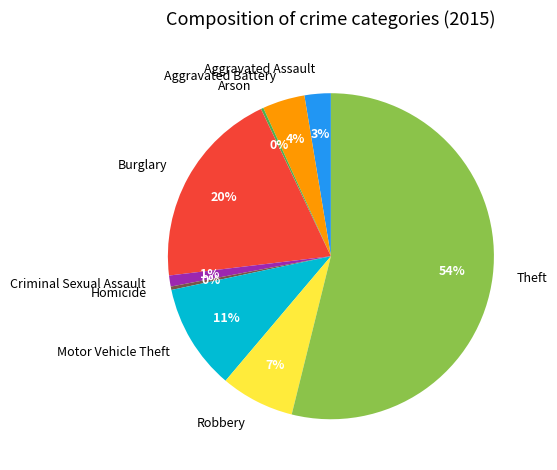

Which has a higher value, Aggravated Assault or Aggravated Battery?

Aggravated Battery